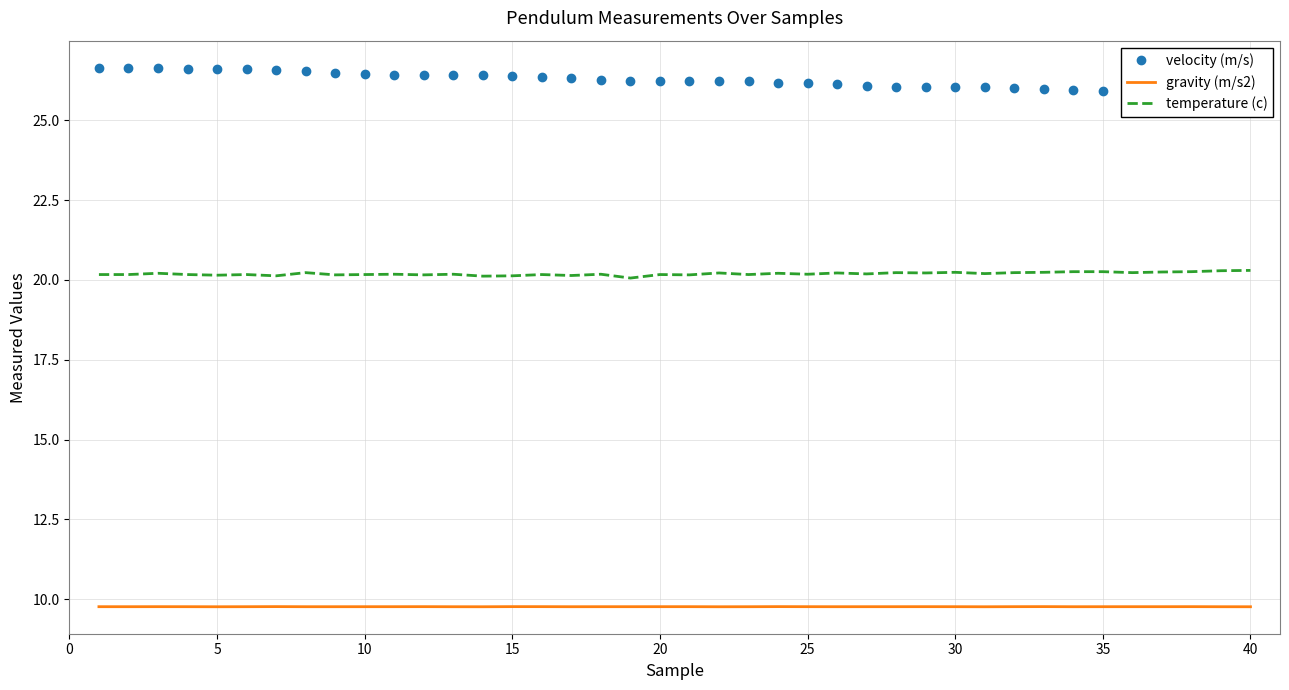

What are all the series names shown in the legend?

velocity (m/s), gravity (m/s2), temperature (c)